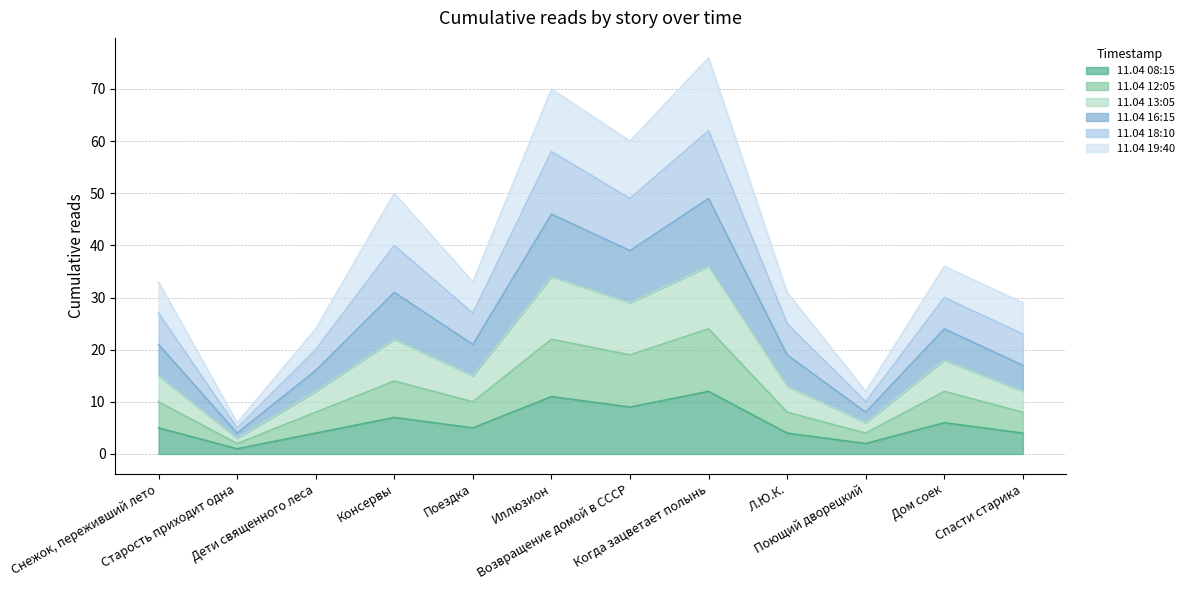

Is the value of 11.04 13:05 at Л.Ю.К. greater than the value of 11.04 16:15 at Когда зацветает полынь?

No